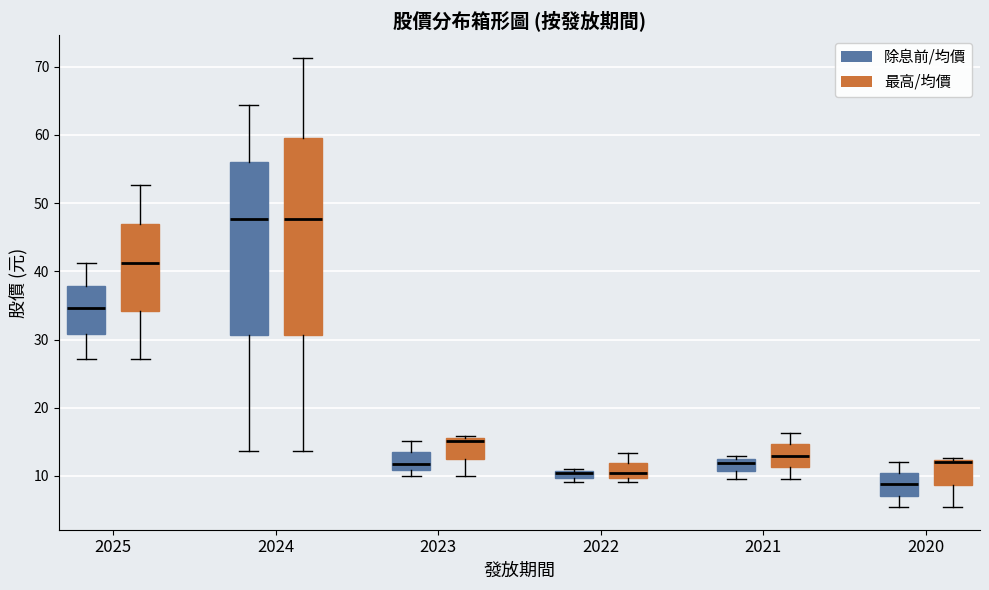

Comparing the boxes themselves (not the whiskers), which one is the tallest?

2024 (最高/均價)